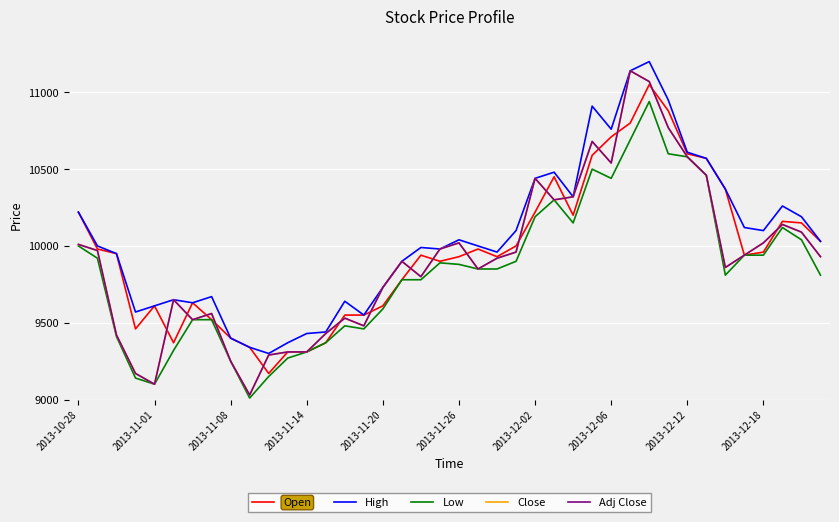

Does the chart display data point markers on the line(s)?

No